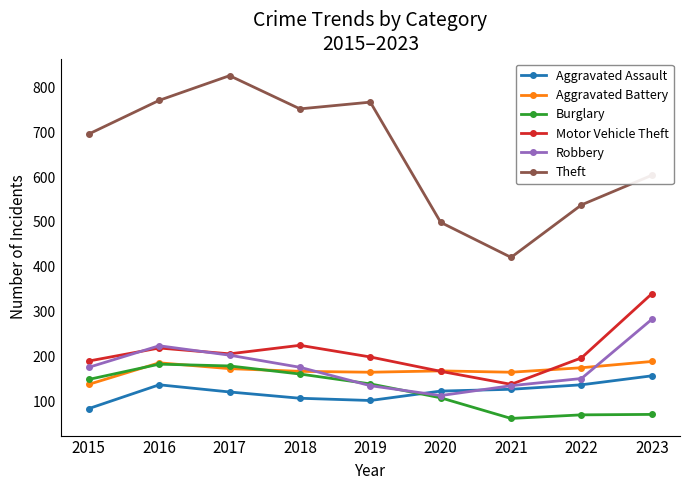

Does the chart have visible grid lines?

No